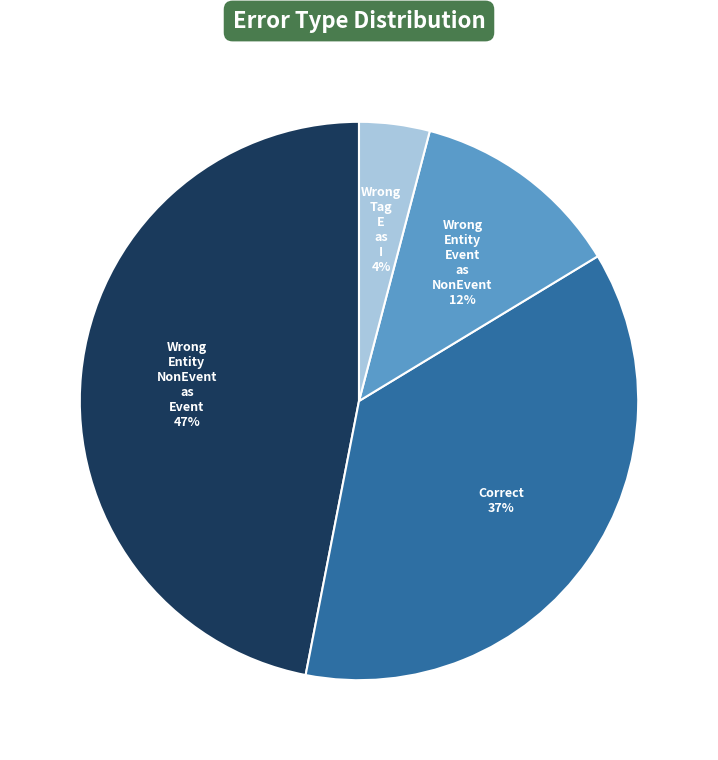

Is there any slice that represents more than half of the pie?

No